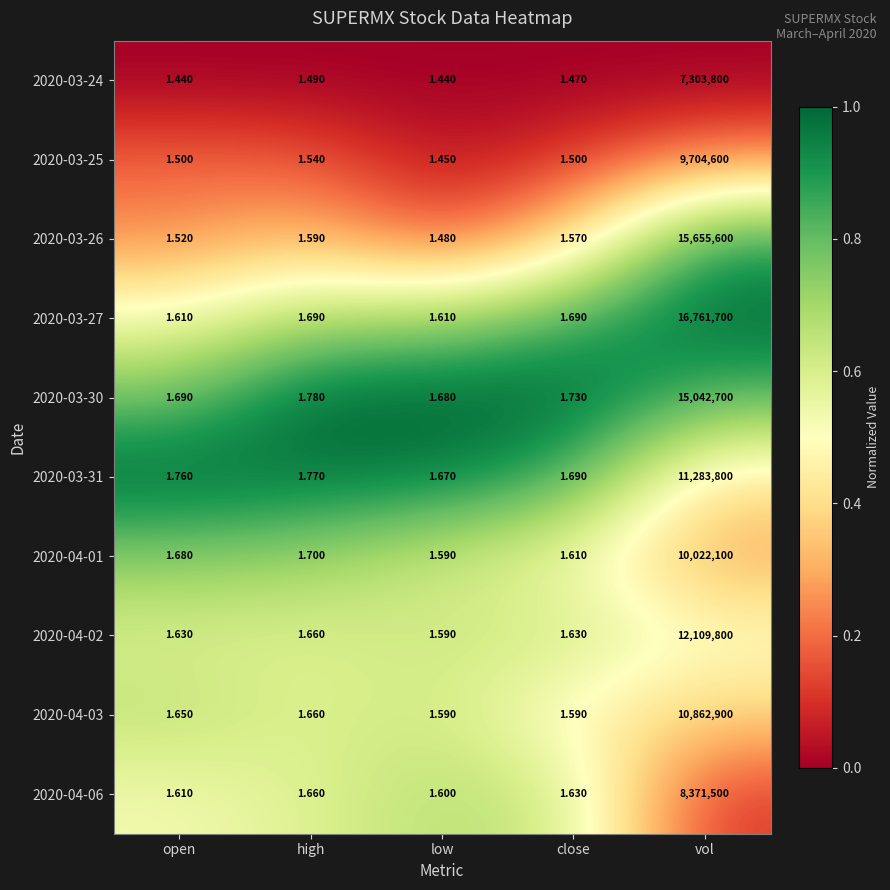

Is the value of 2020-03-26 at high greater than the value of 2020-04-02 at vol?

No